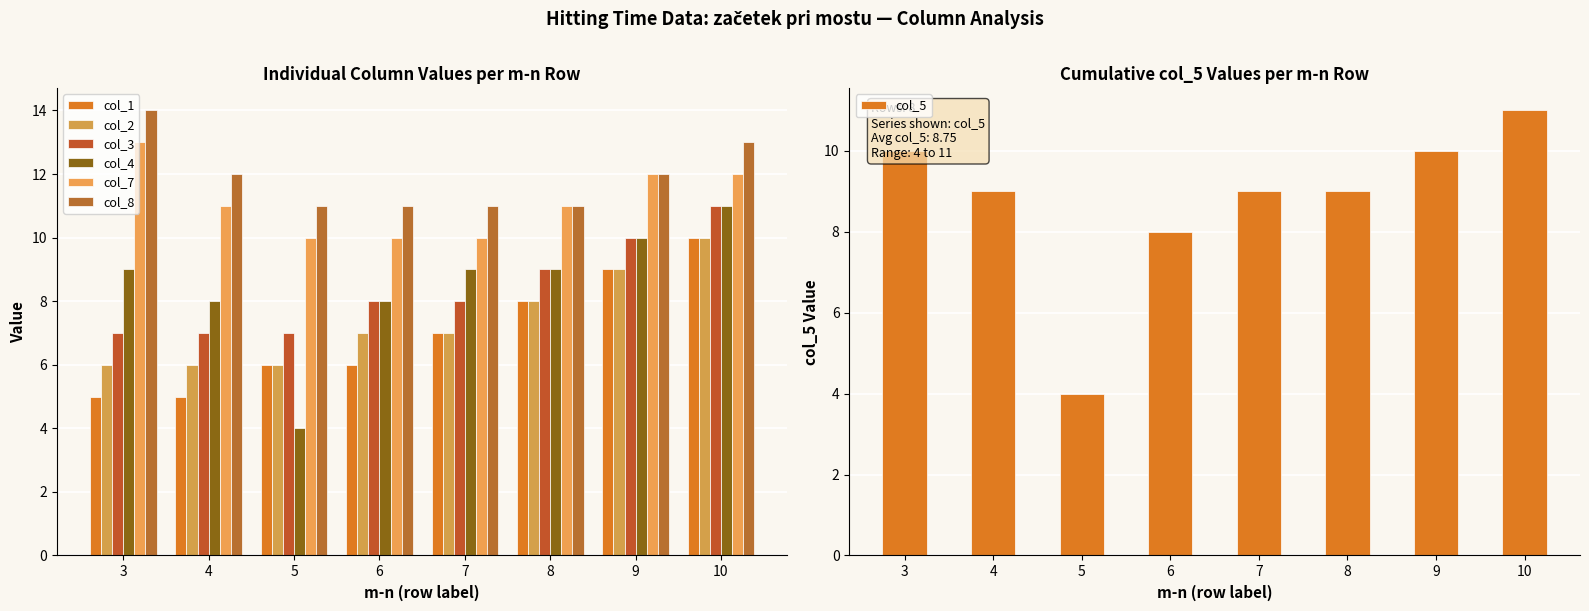

What is the spread (max minus min) of values at 6?

5